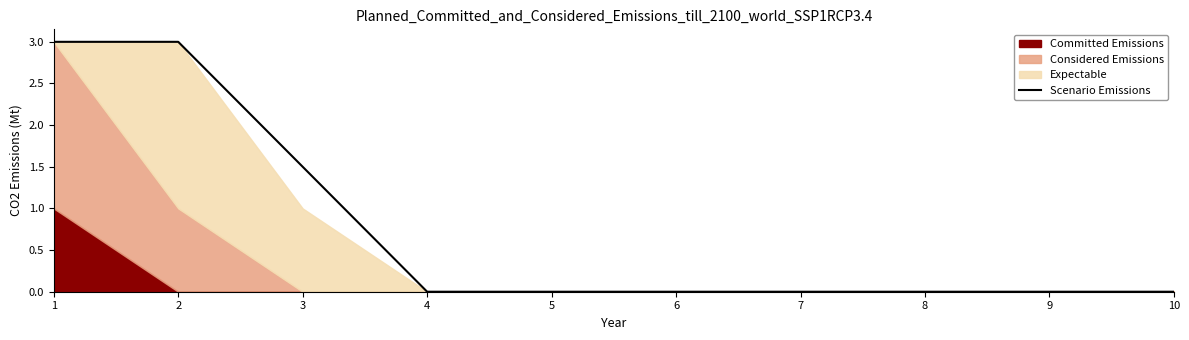

True or false: Scenario Emissions has a value of 3.0 at 1.

True